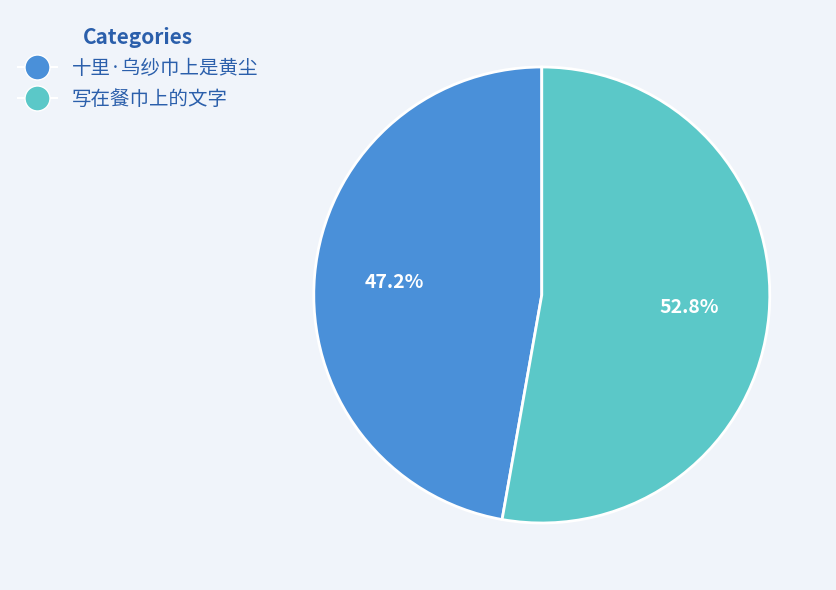

To the nearest percent, what is the difference between the 写在餐巾上的文字 and 十里·乌纱巾上是黄尘 slice percentages?

6%